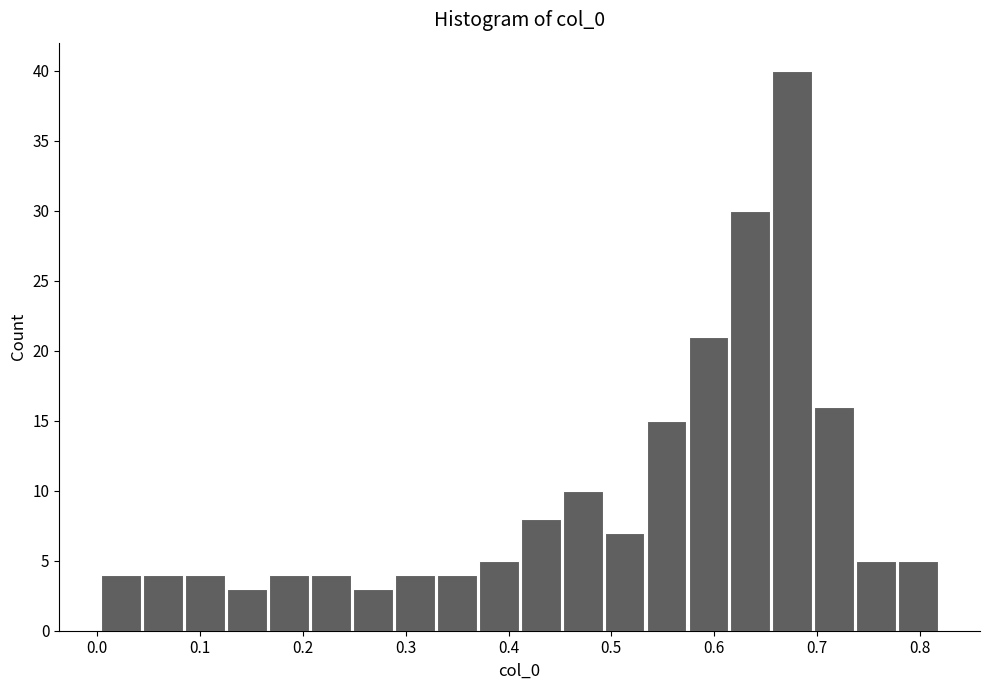

How tall is the bar that spans 0.70 to 0.74 on the x-axis? Neither the bar edges nor the heights are printed on the chart, so give them approximately, as read against the axes.

16